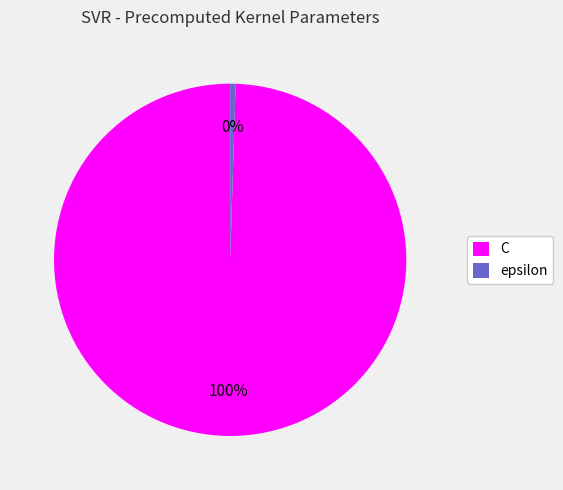

Do epsilon and C together represent more than half of the pie?

Yes